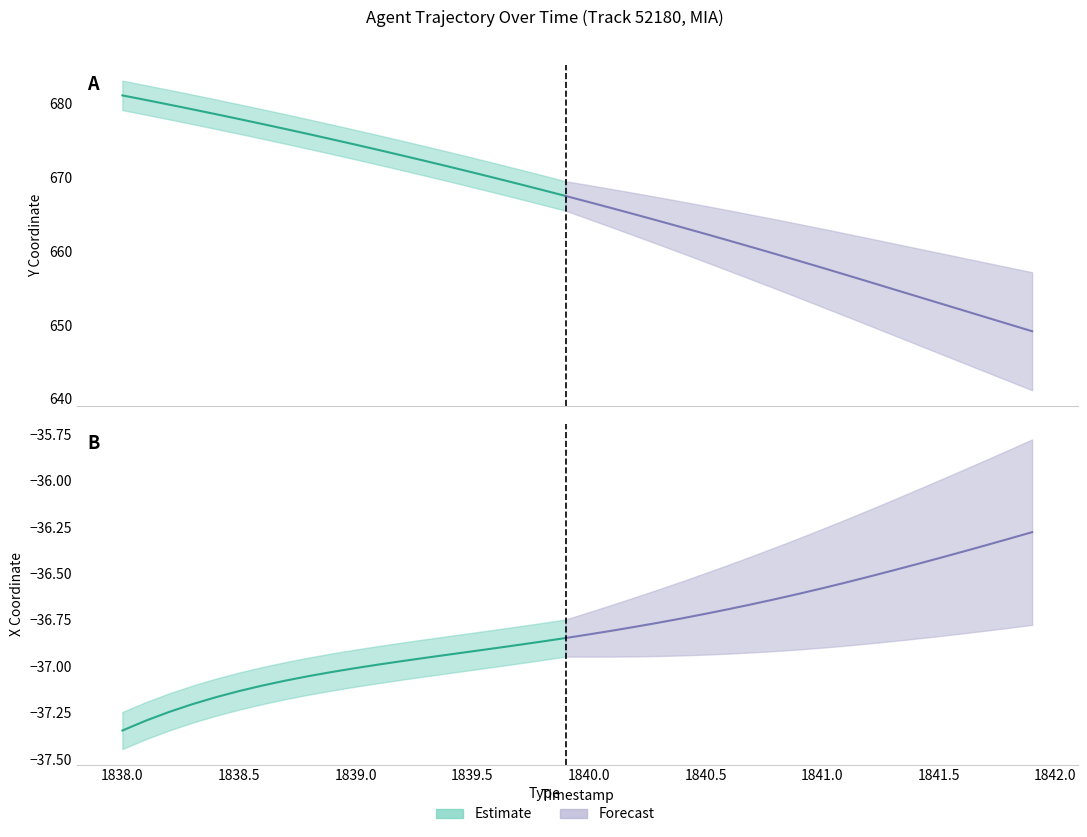

Count the number of categories in the chart.

40